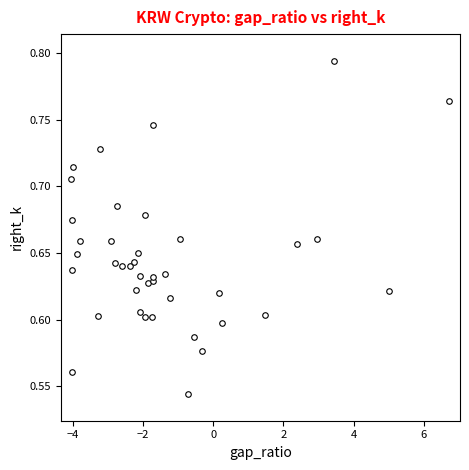

How many interior local valleys (lower than both neighbors) does the data have?

15